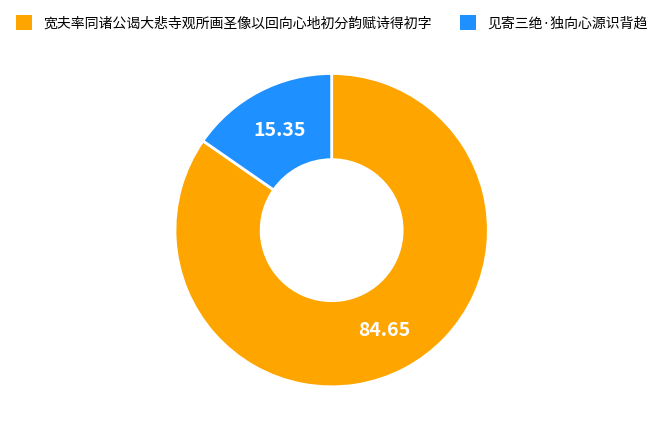

Combined, do 见寄三绝·独向心源识背趋 and 宽夫率同诸公谒大悲寺观所画圣像以回向心地初分韵赋诗得初字 account for over 50%?

Yes